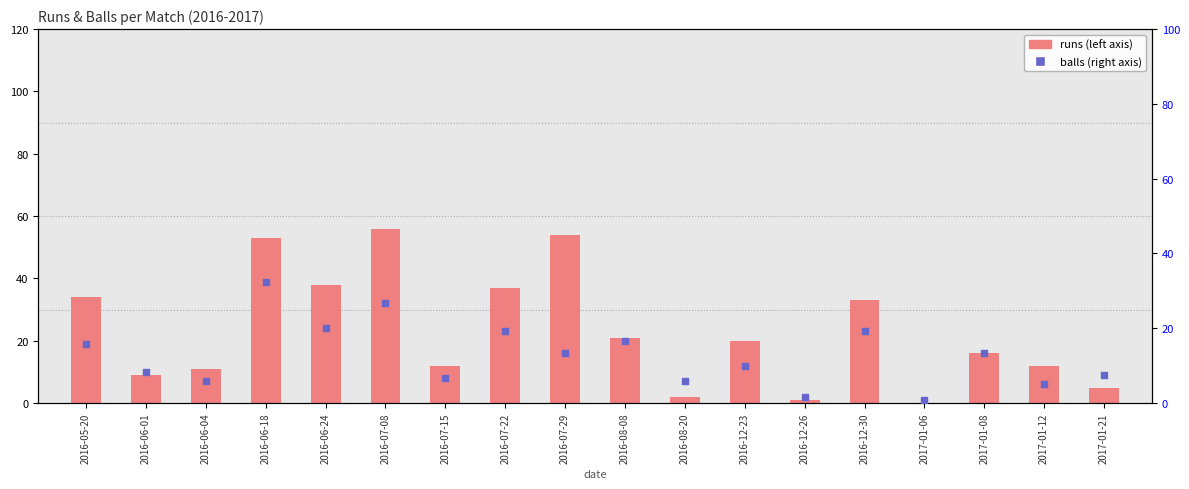

At which category is the sum across all series the highest?

2016-06-18